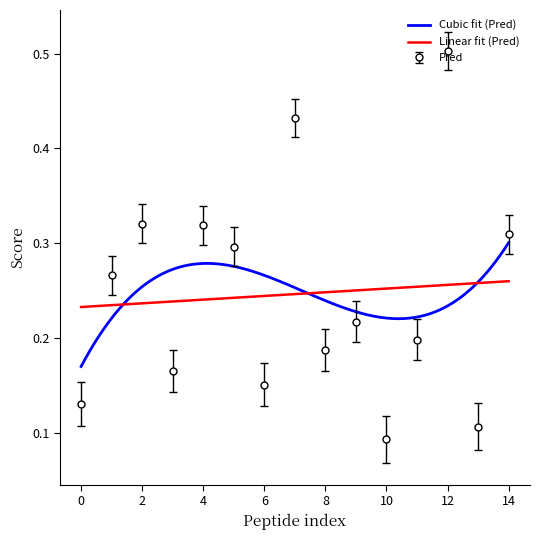

Where is Pred nearest to the value 0?

10